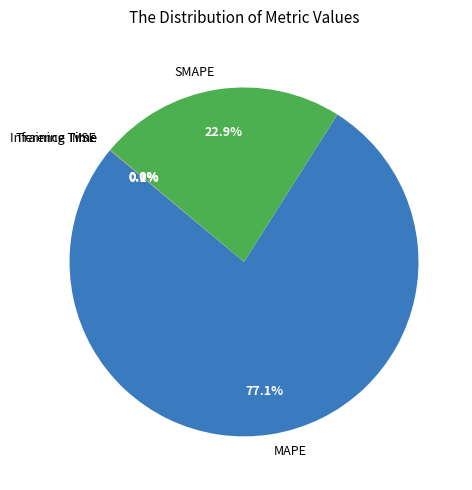

What percentage is NOT represented by SMAPE?

77.1%